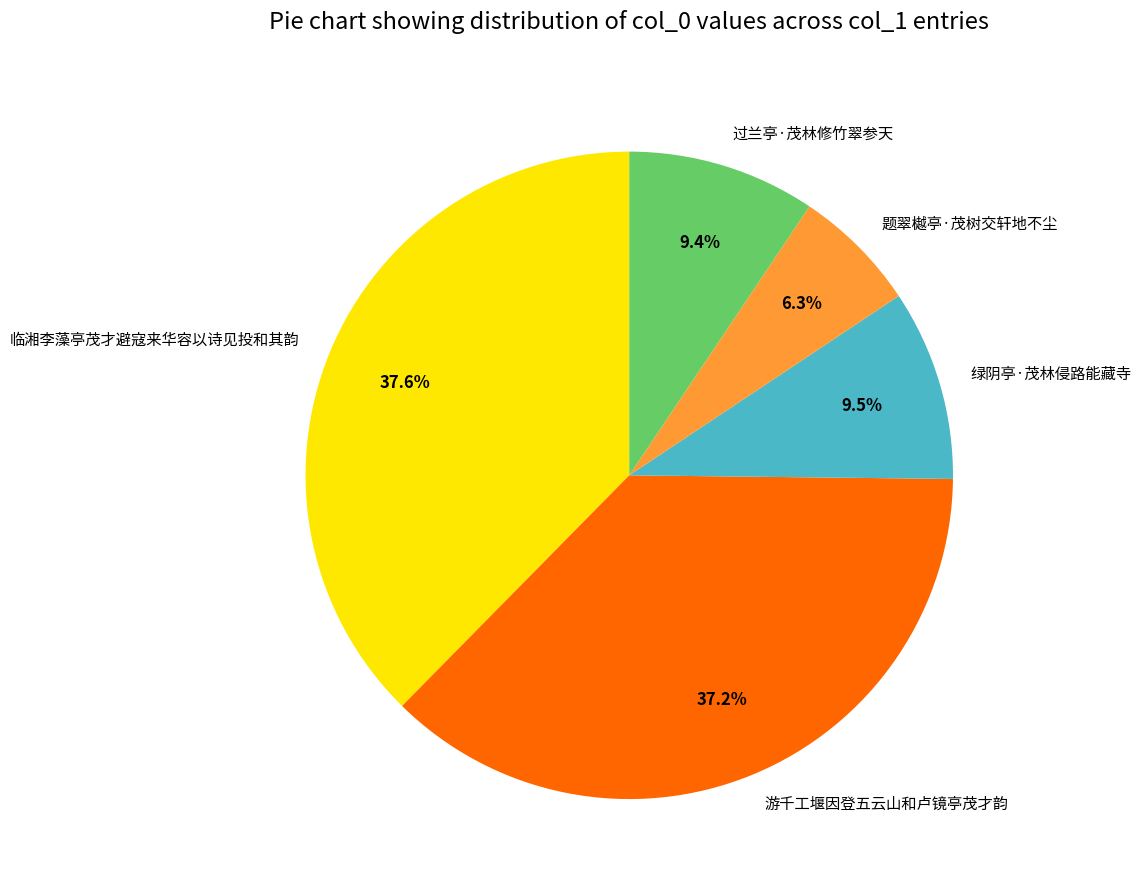

Does 游千工堰因登五云山和卢镜亭茂才韵 represent more than half of the total?

No